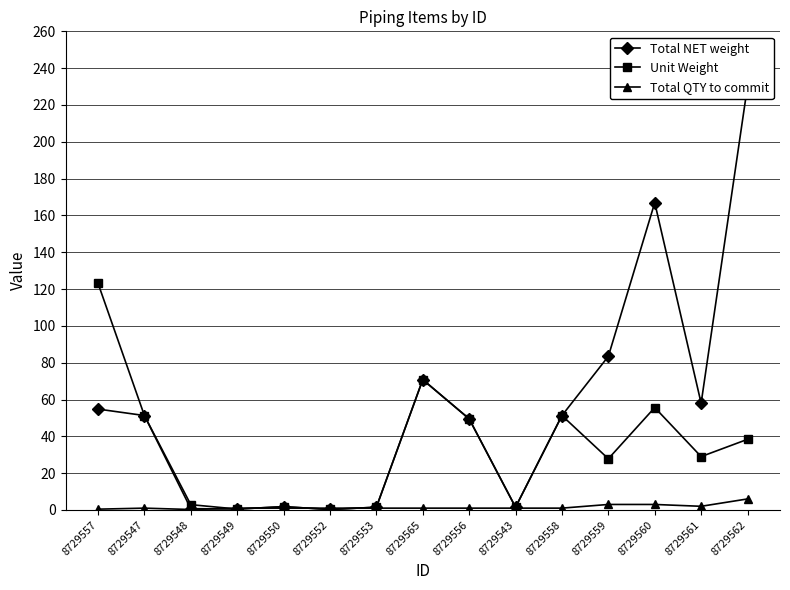

True or false: Unit Weight has more than 1 points higher than both neighbors.

True